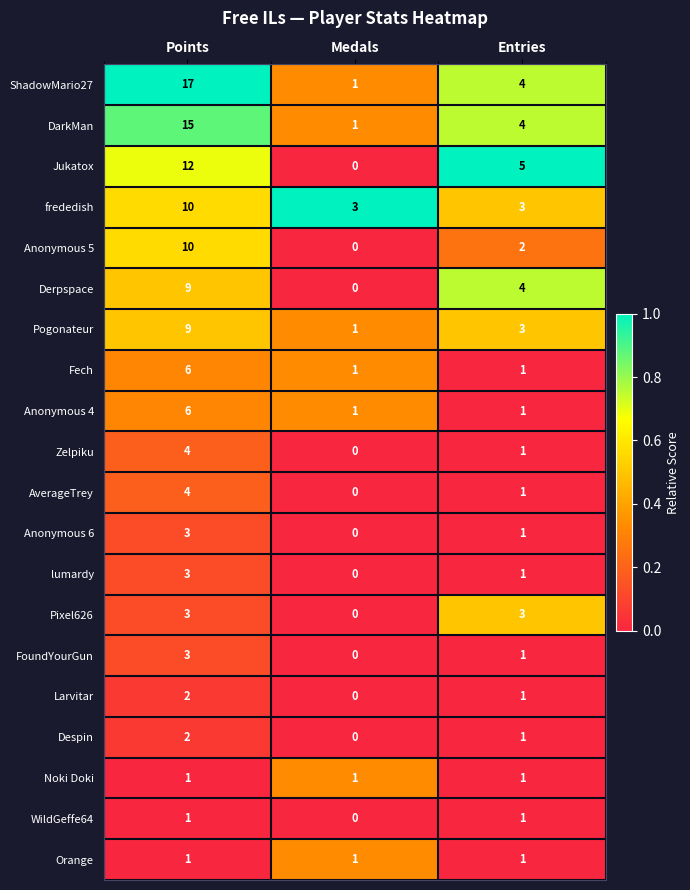

At which label does Despin reach its minimum?

Medals